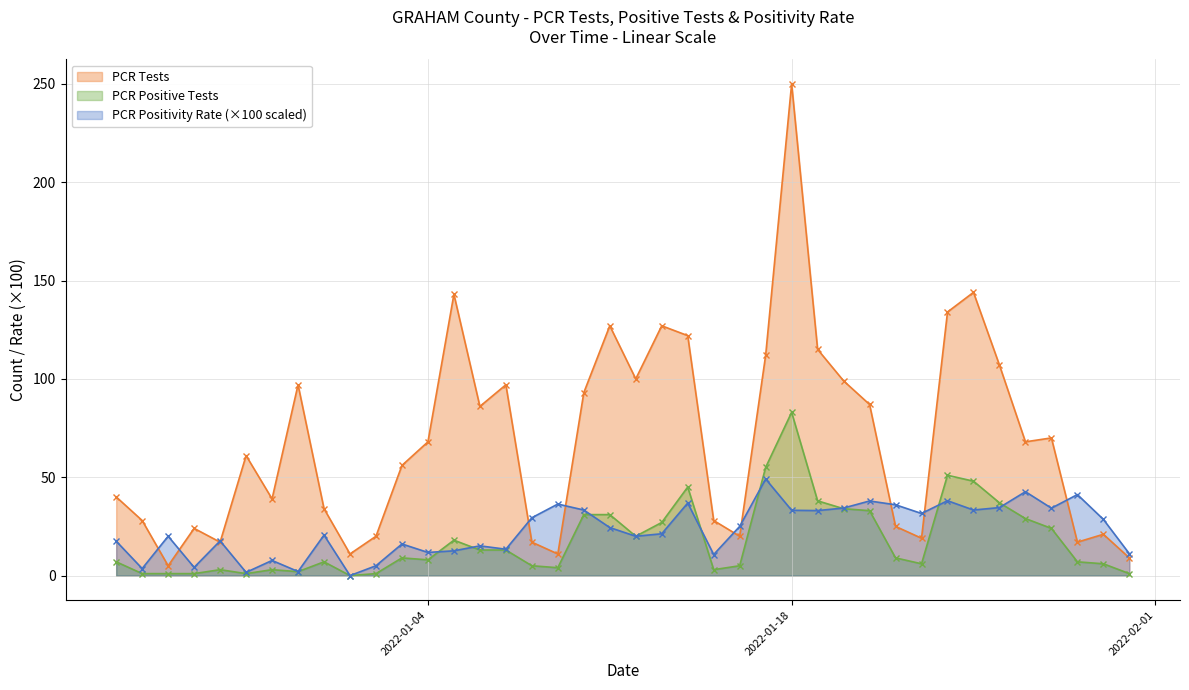

True or false: PCR Tests and PCR Positive Tests intersect in this chart.

False